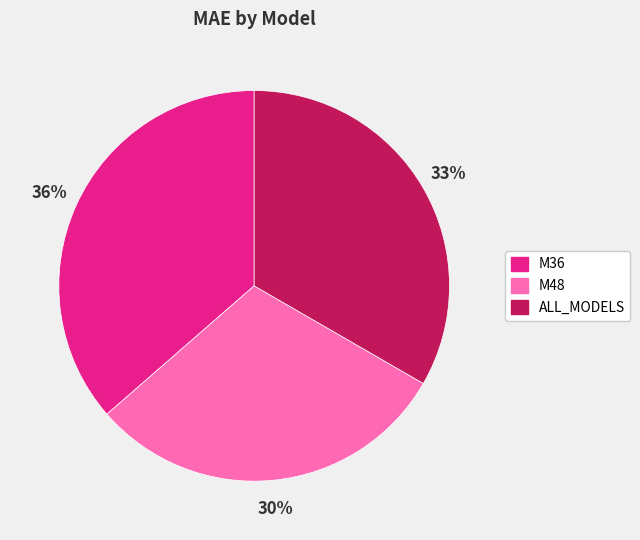

Is it true that M48 is 30% of the pie?

True